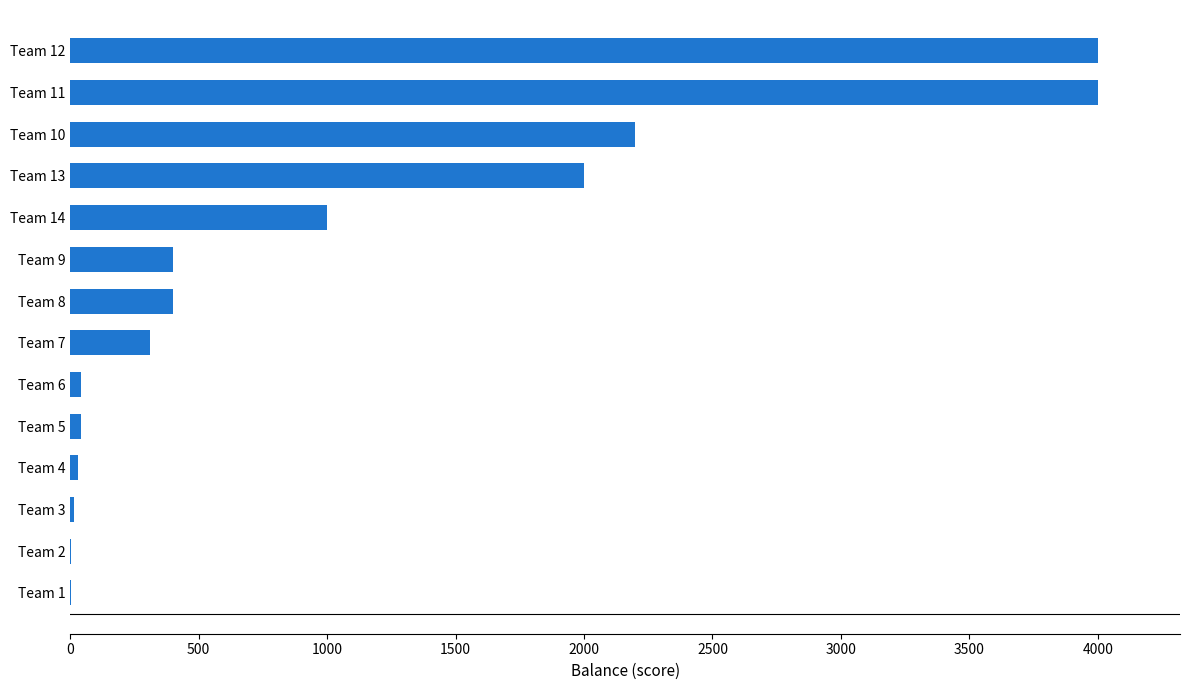

Which has a higher value, Team 9 or Team 7?

Team 9